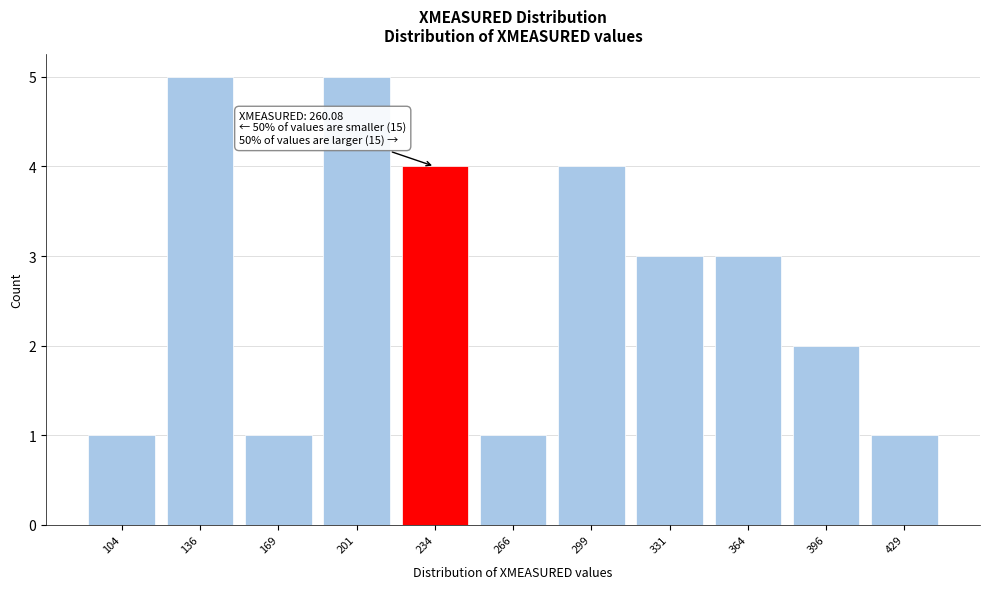

Reading right to left, what are all the values shown in this chart?

1	2	3	3	4	1	4	5	1	5	1